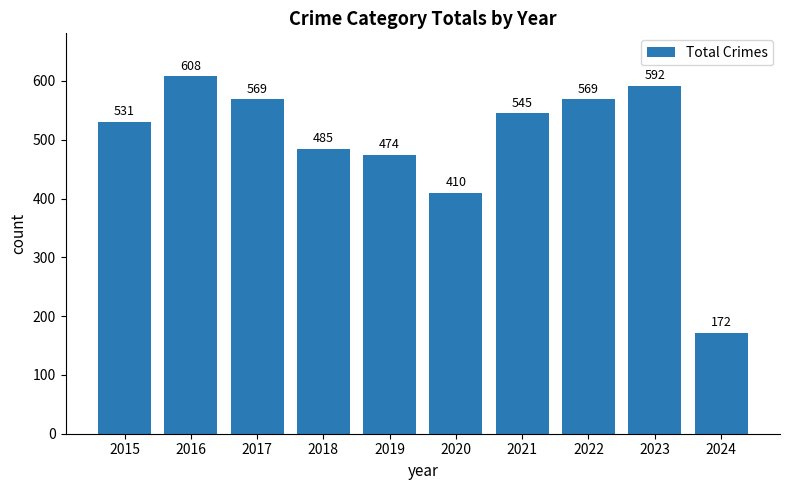

What is the maximum value shown in the chart?

608